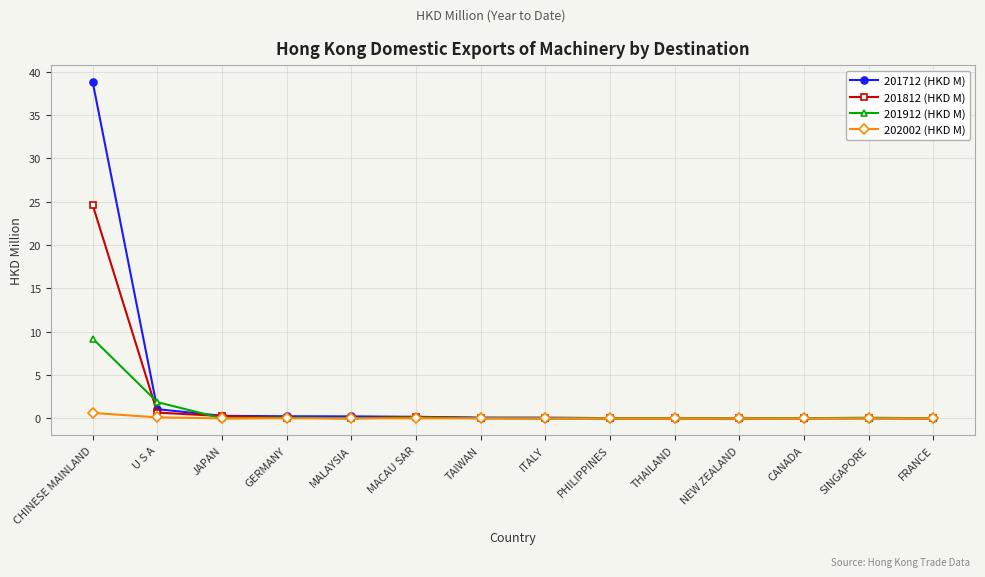

What position from the right is PHILIPPINES?

6